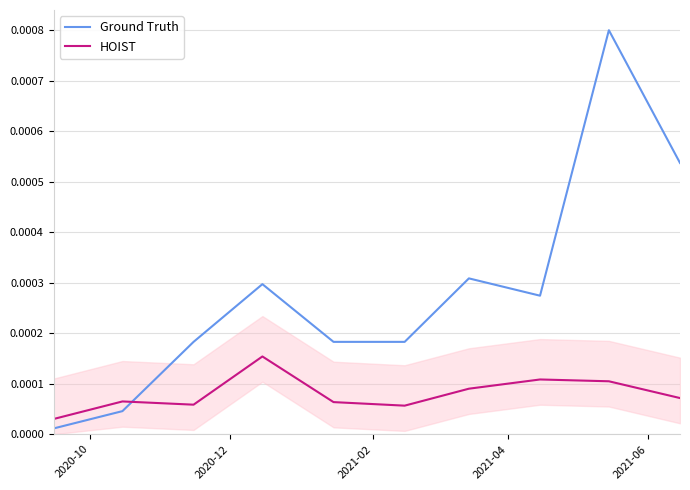

Which series has the largest range (max minus min)?

Ground Truth